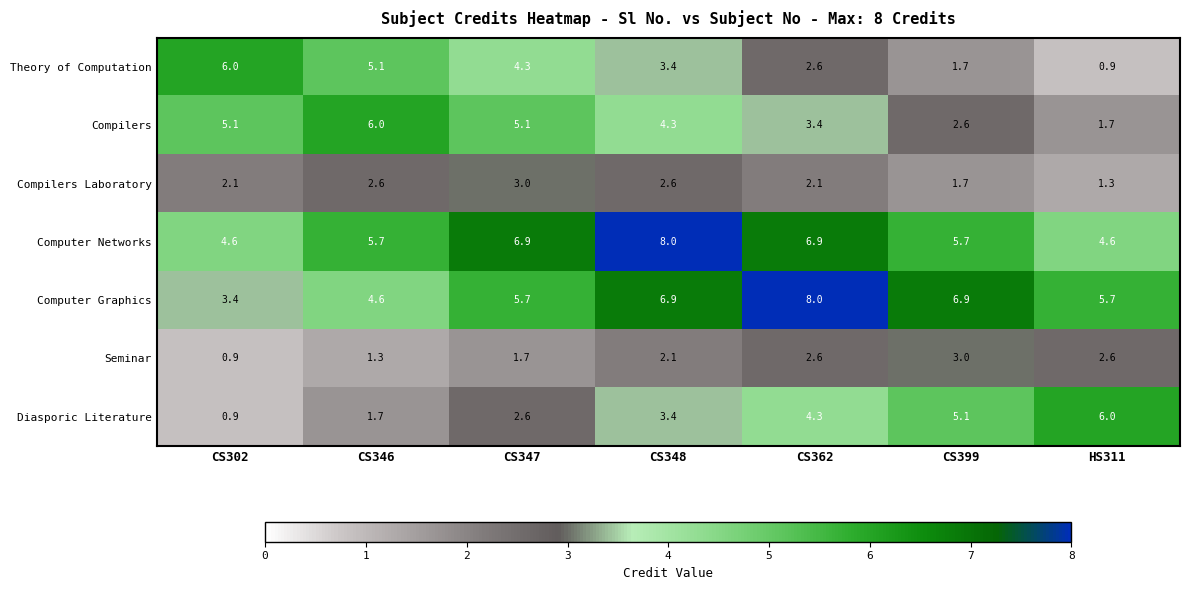

What is the difference between the Compilers values at CS348 and CS346?

1.7